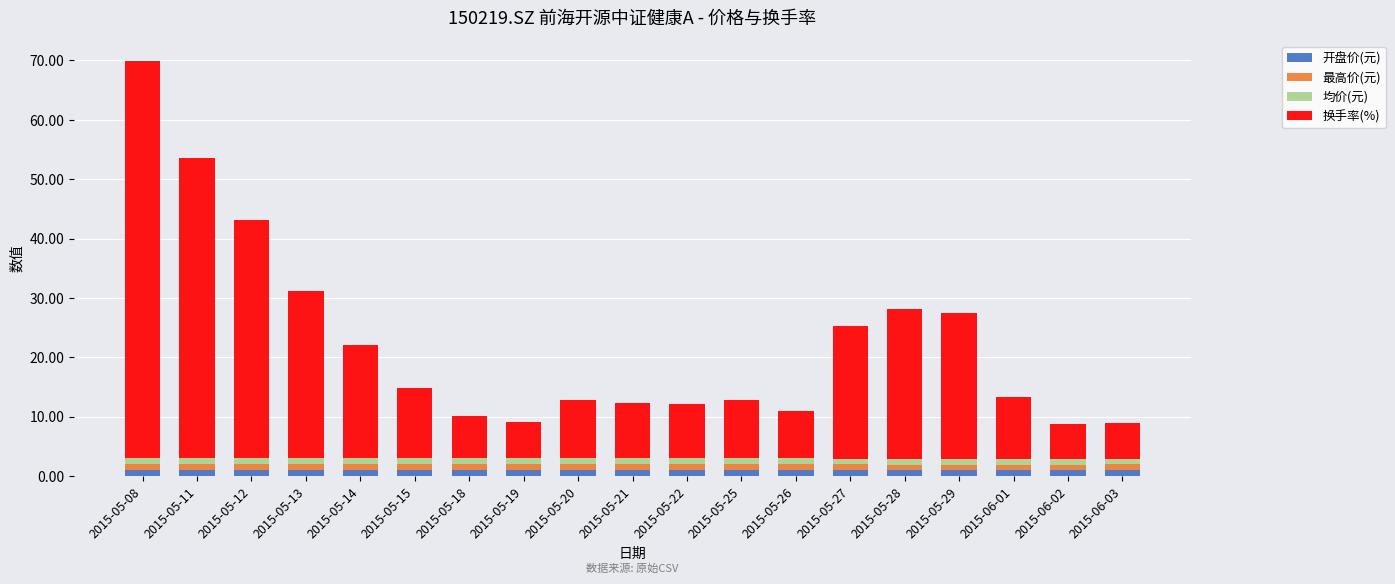

At which category is the sum across all series the highest?

2015-05-08